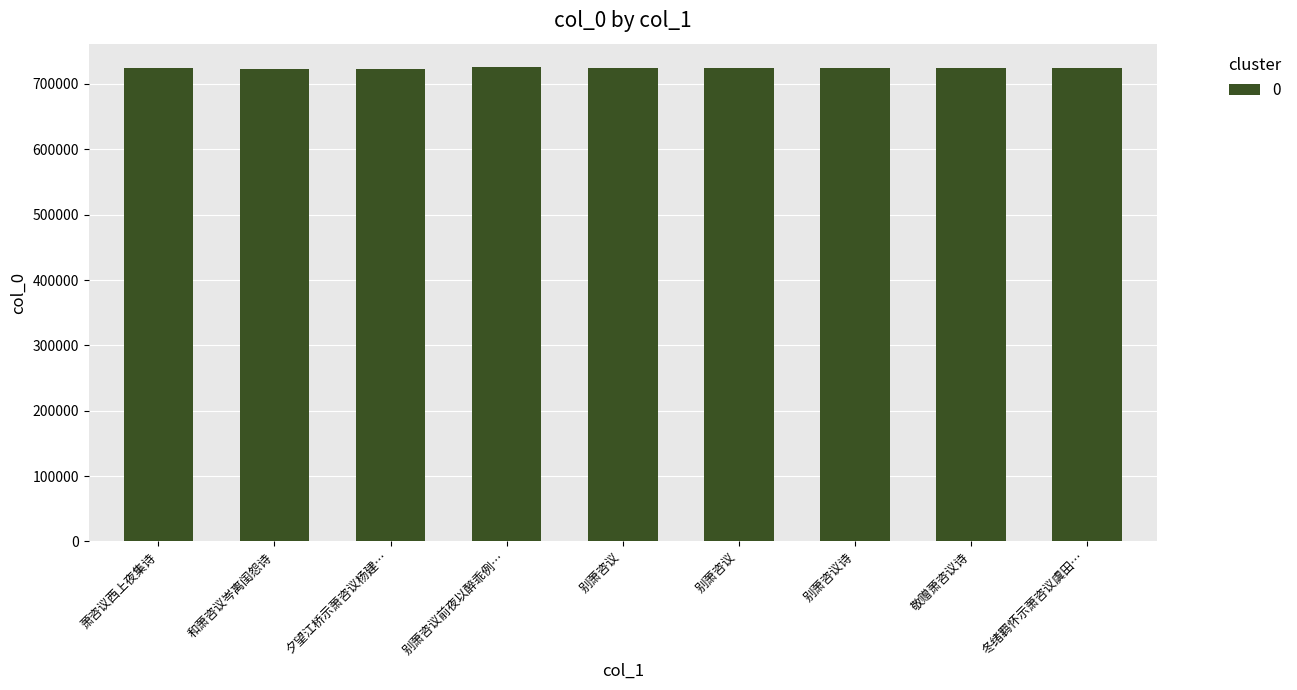

At which label is the value closest to 724198?

冬绪羁怀示萧咨议虞田…